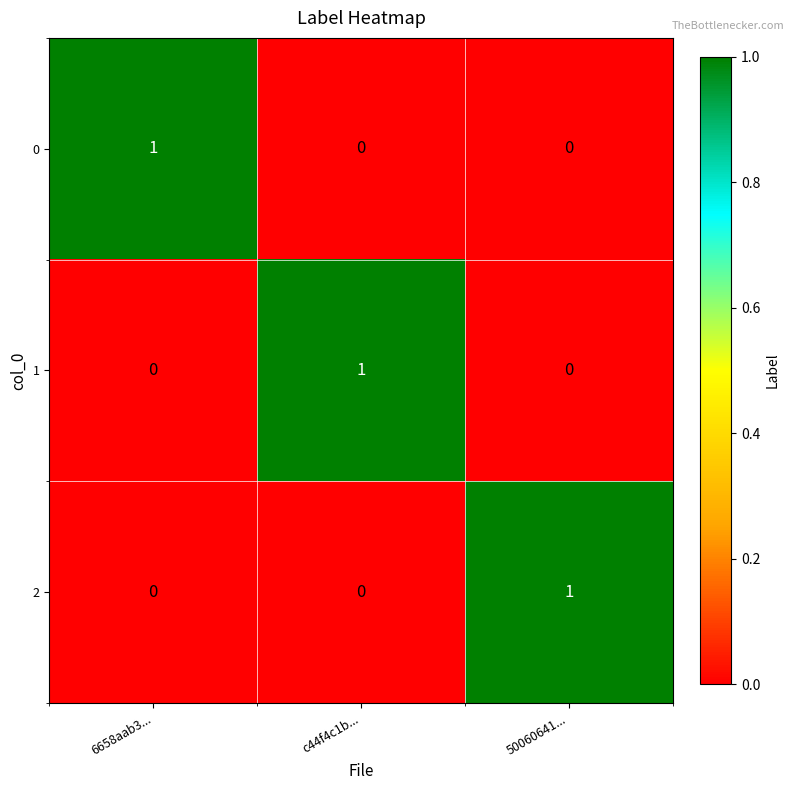

Count the 2 values in the range 0 to 1.

3